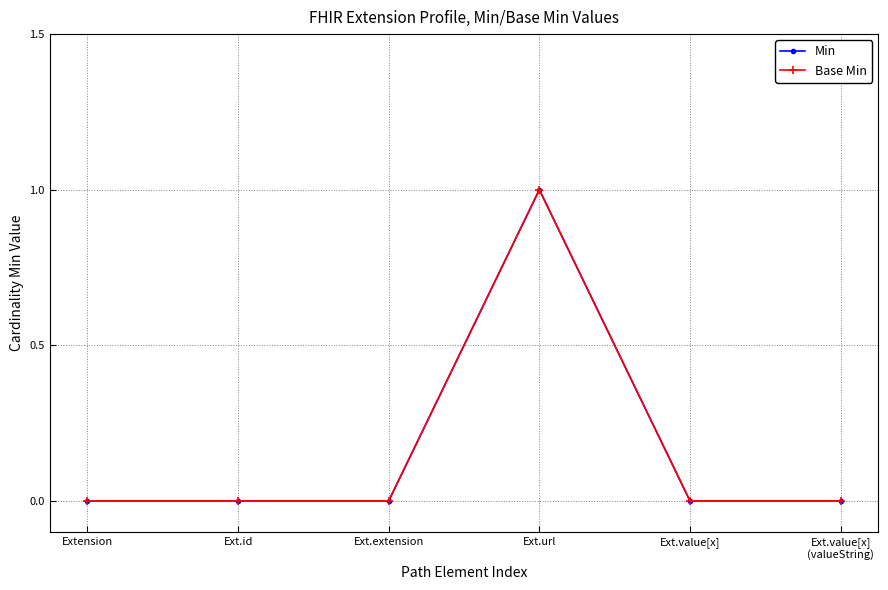

Does the chart have visible grid lines?

Yes